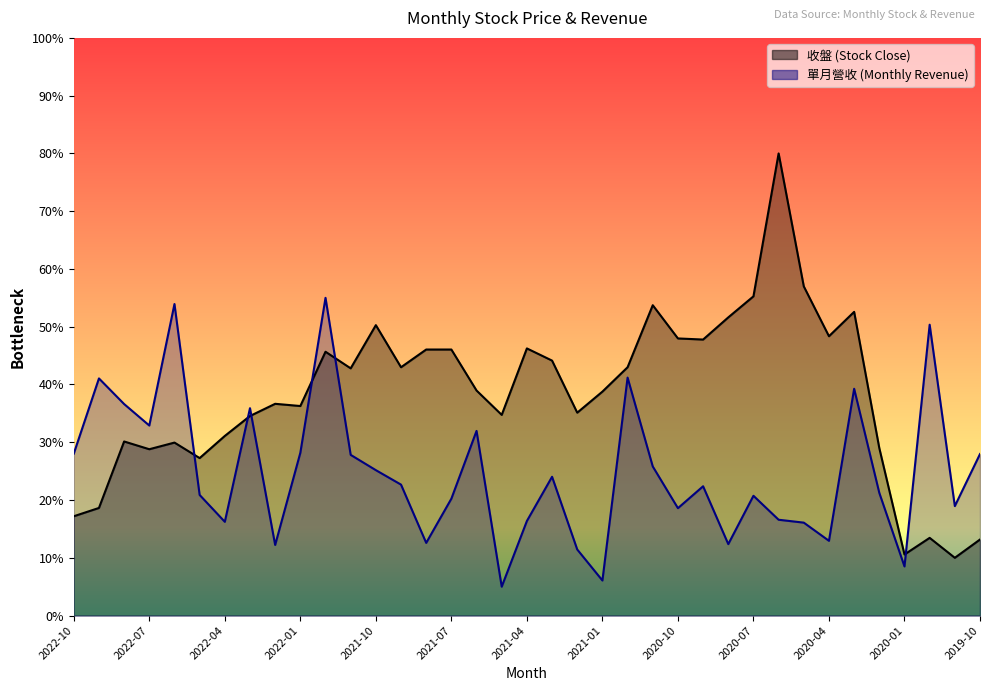

What is the minimum value shown in the chart?

5.0